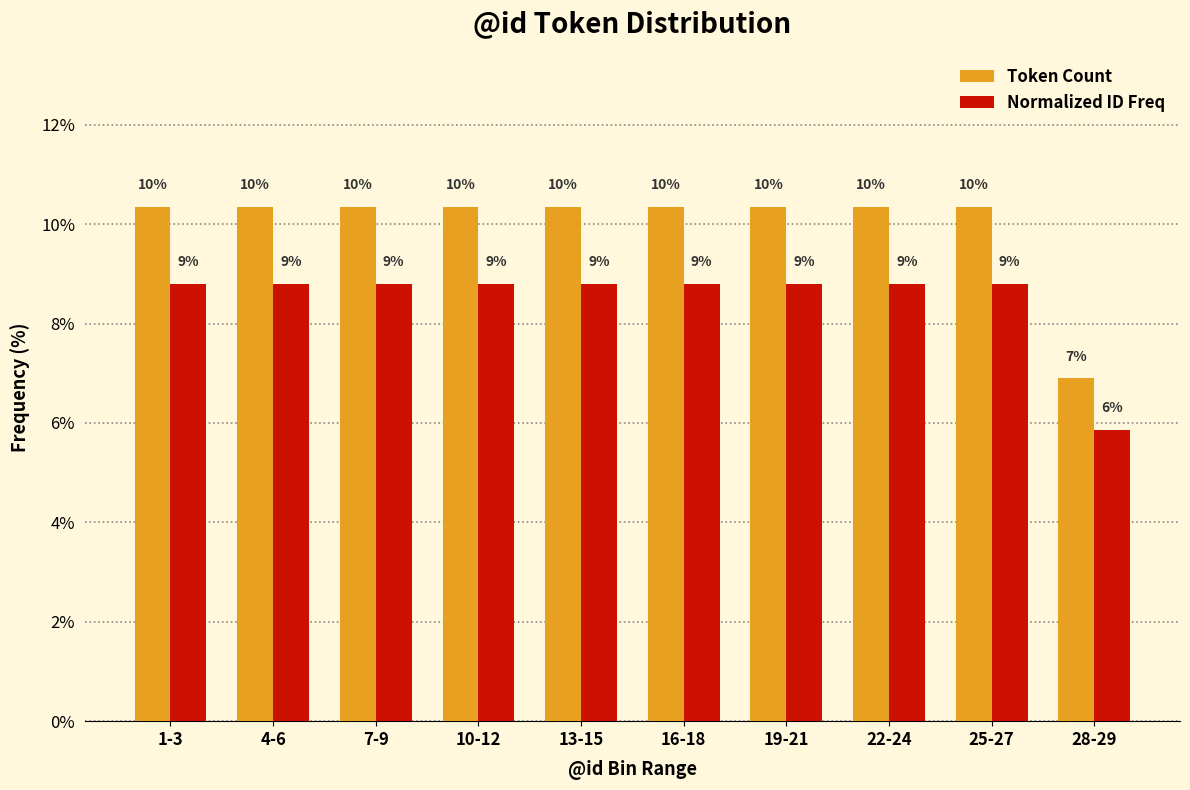

What are all the series names shown in the legend?

Token Count, Normalized ID Freq